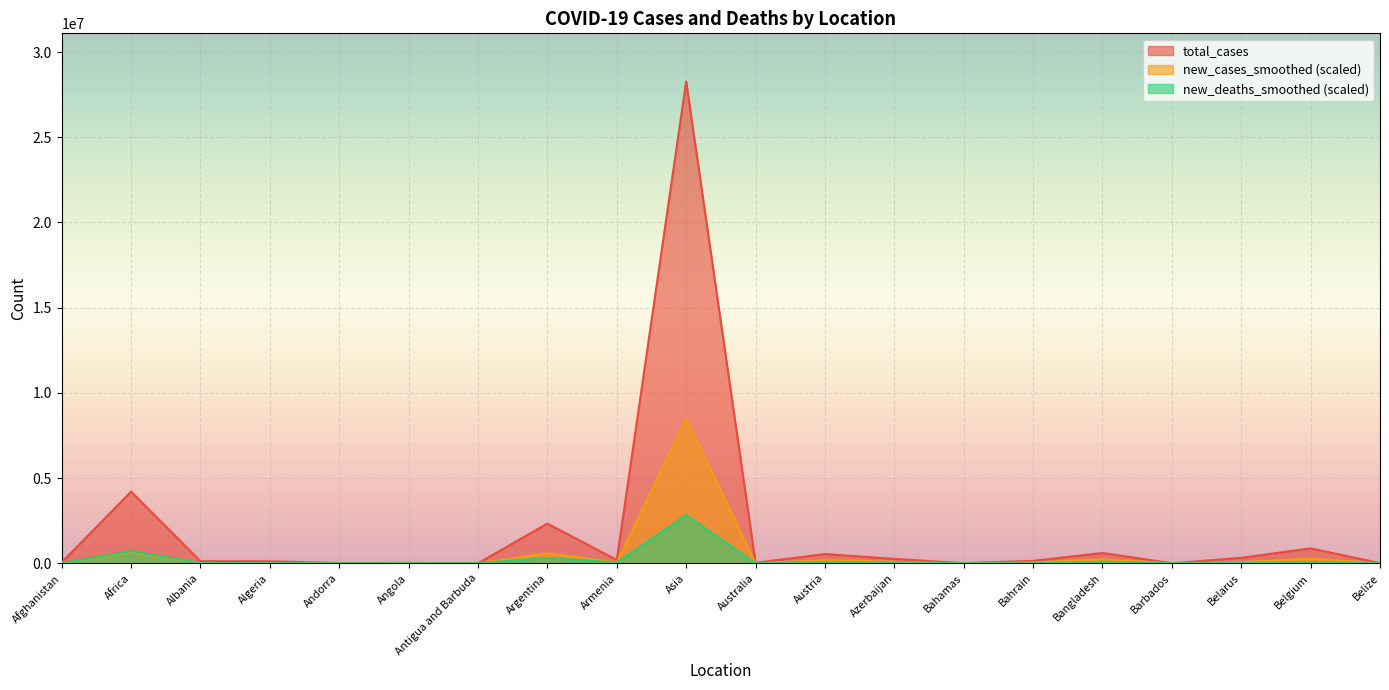

List the series in order of their overall mean, highest first.

total_cases, new_cases_smoothed (scaled), new_deaths_smoothed (scaled)